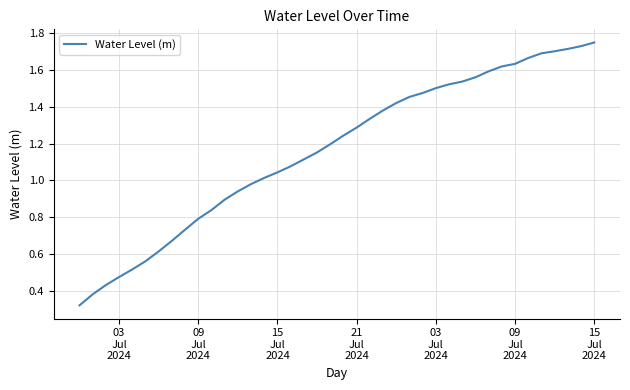

True or false: the data has more than 1 interior local peaks.

False